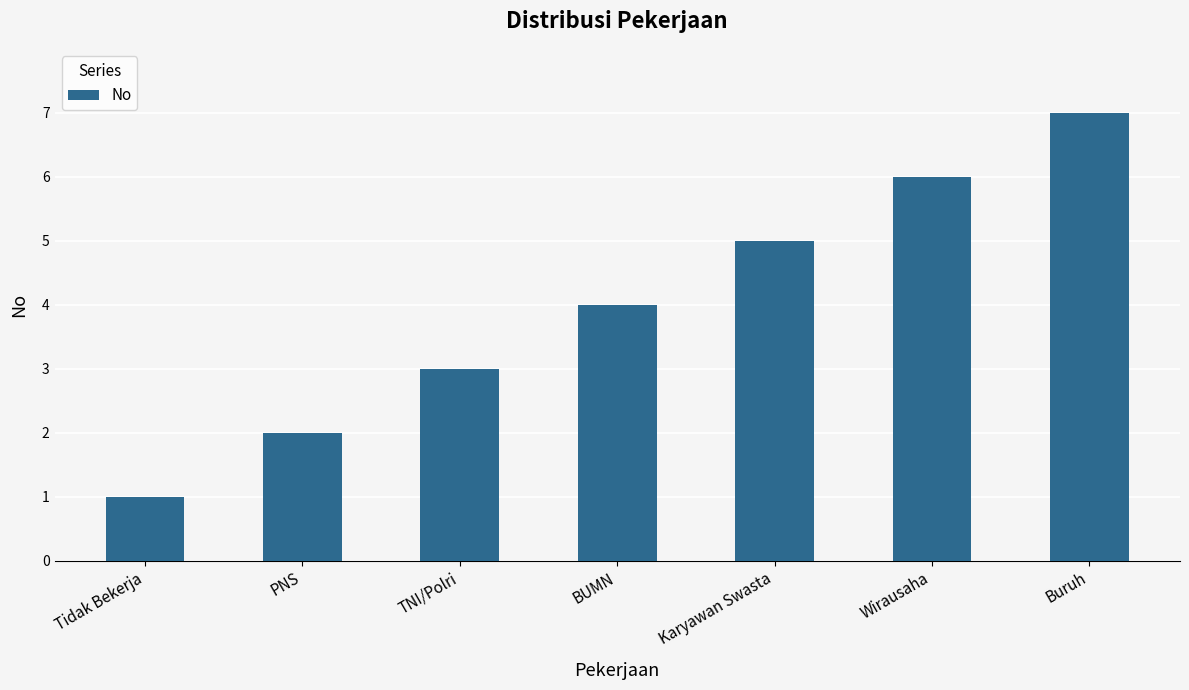

What is the label of the 4th bar from the left?

BUMN